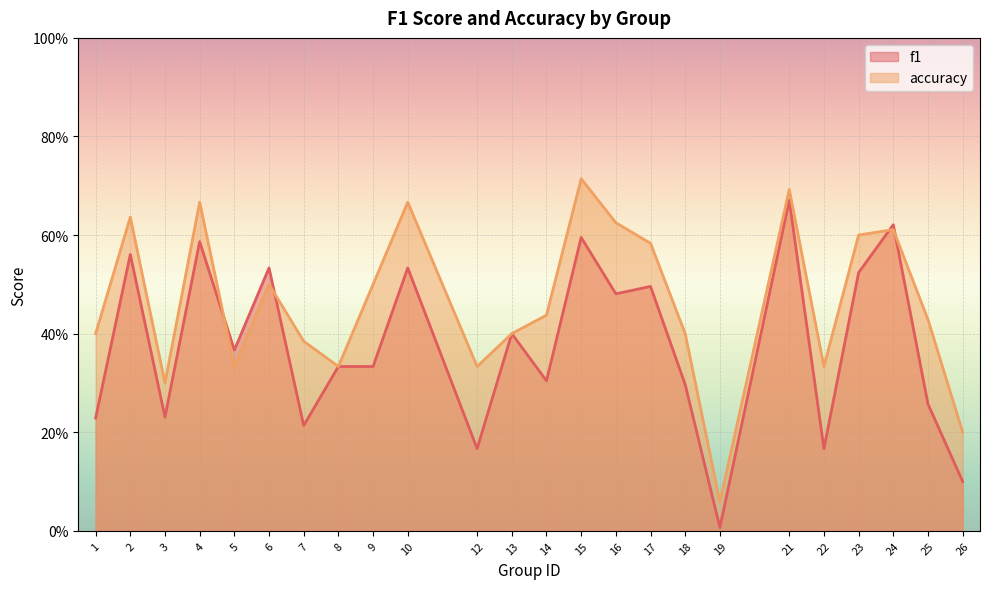

At which category does f1 reach its first local valley?

3